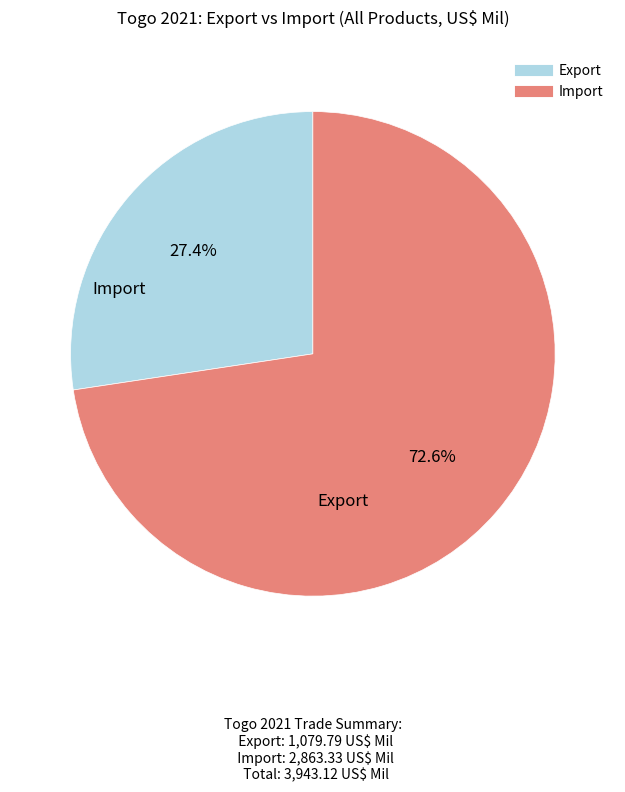

To the nearest percent, what is the average slice percentage?

50%